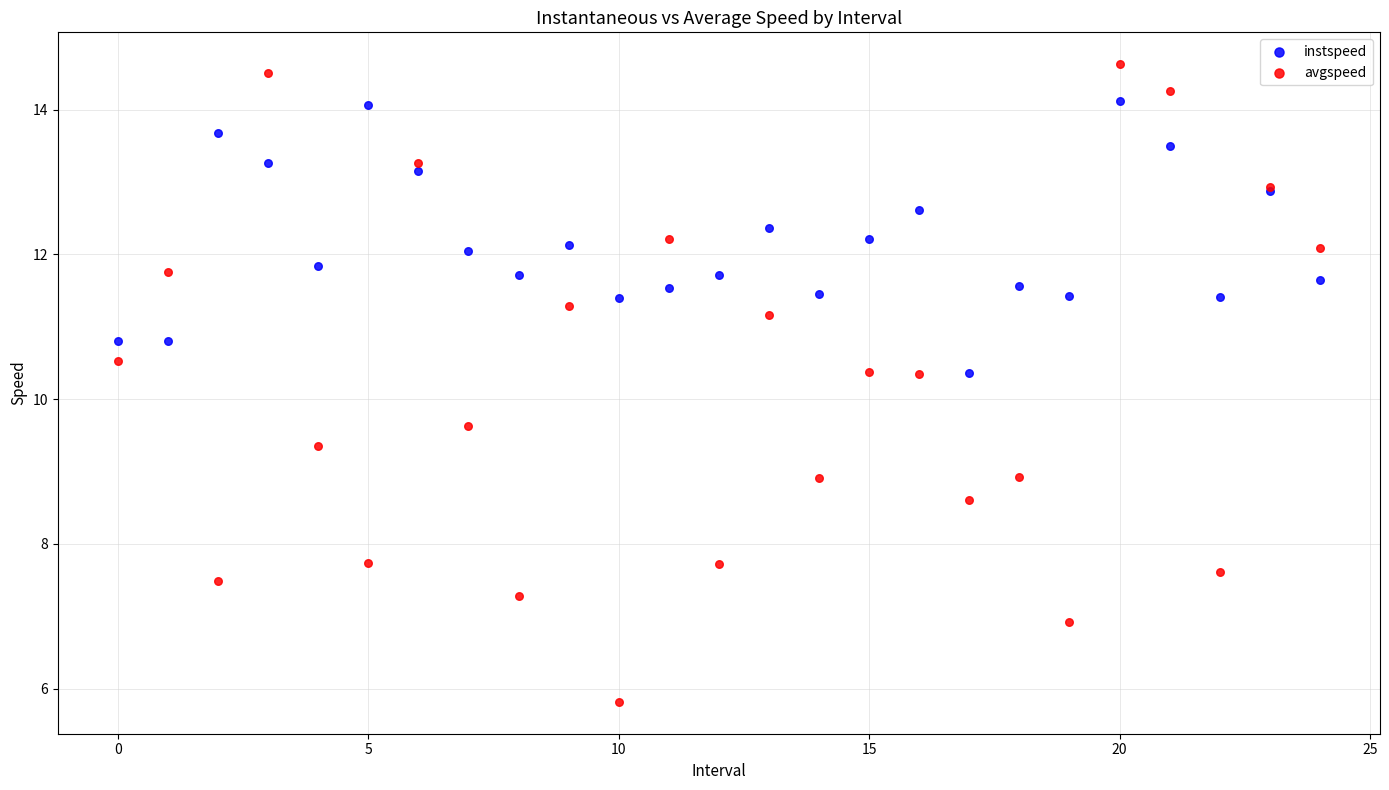

Which series contains the highest Y value?

avgspeed